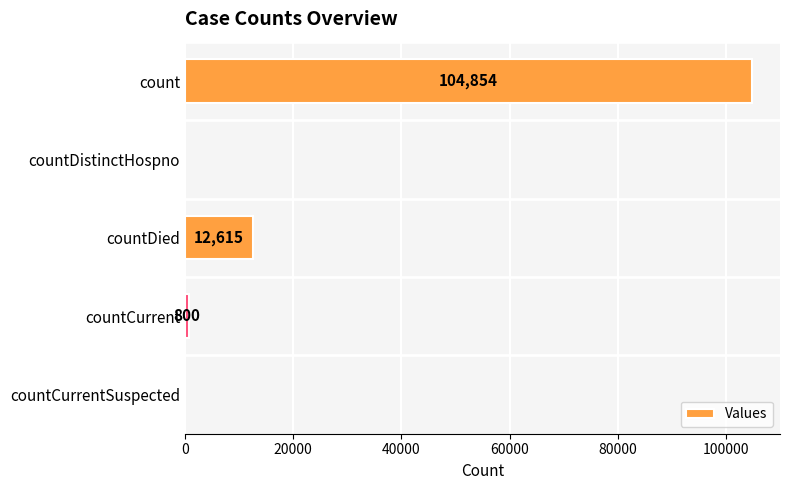

How many values are above zero?

3